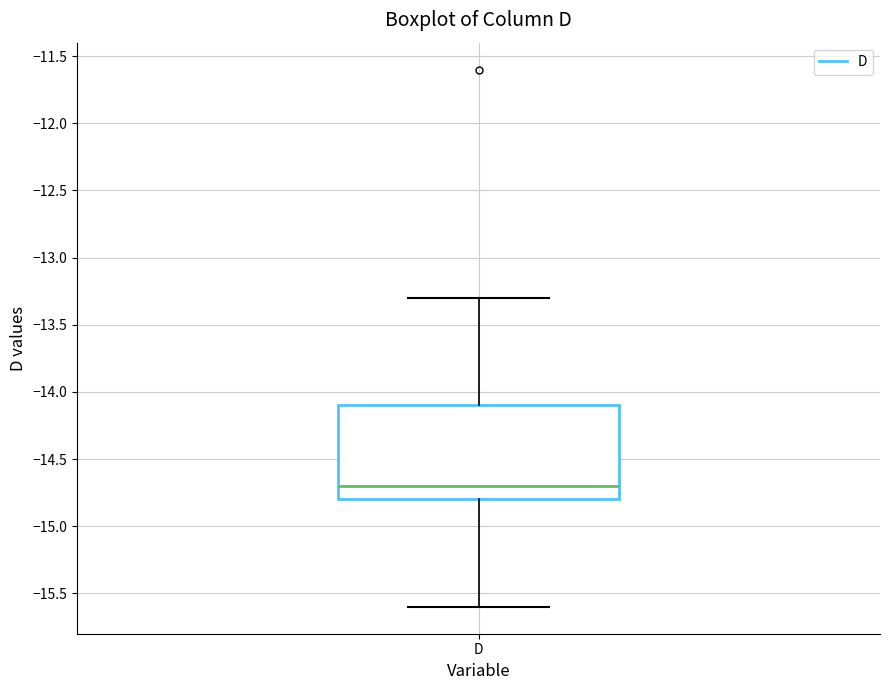

Read this box plot against the y-axis: the position of the median line, the range covered by the box, and the ends of both whiskers. The values are not printed on the chart, so give them approximately, as read against the axis.

median -14.7, box -14.8 to -14.1, whiskers -15.6 to -13.3